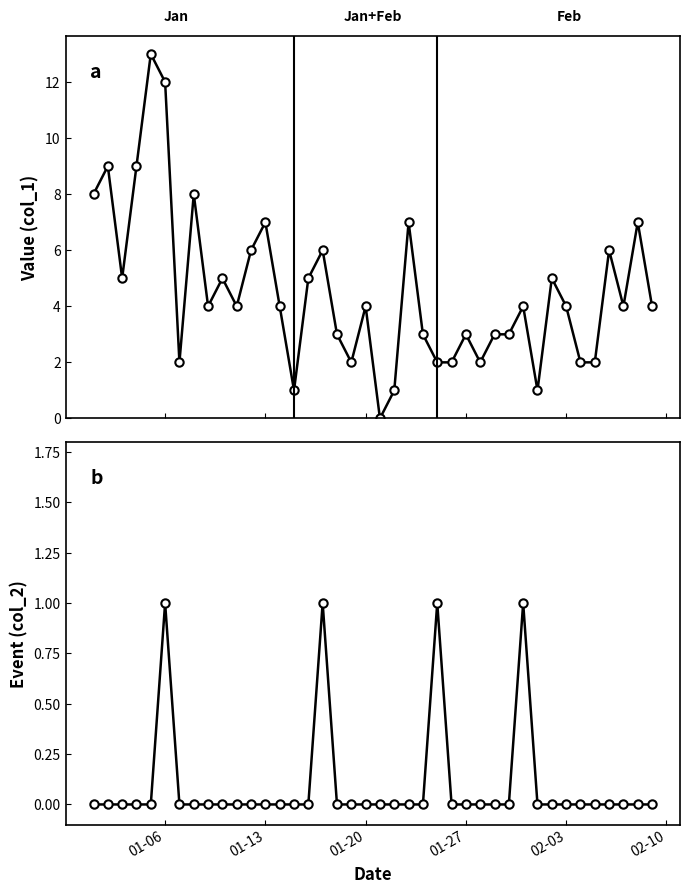

Which series has the largest total across all categories?

col_1